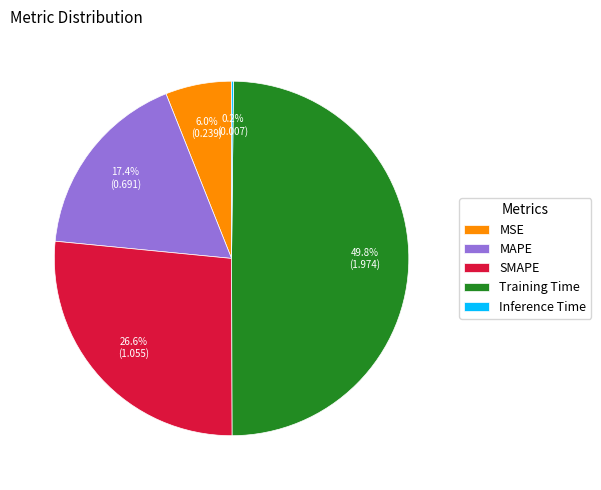

Which slice is the largest?

Training Time